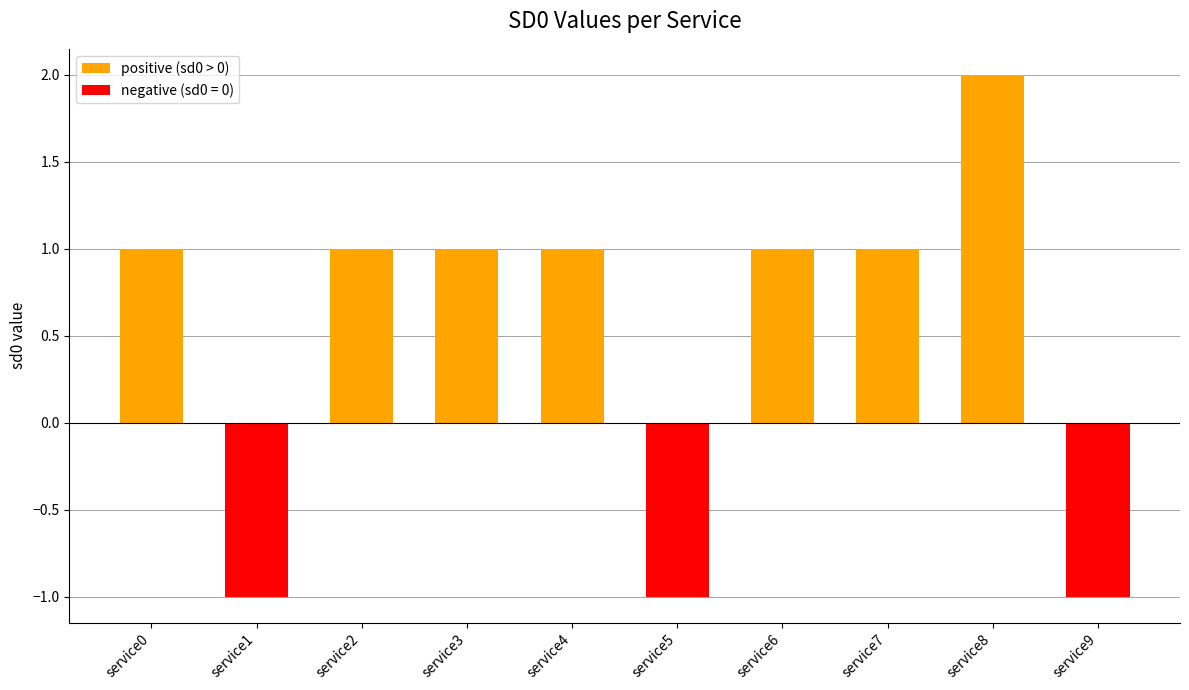

Which label corresponds to the smallest value in the chart?

service1